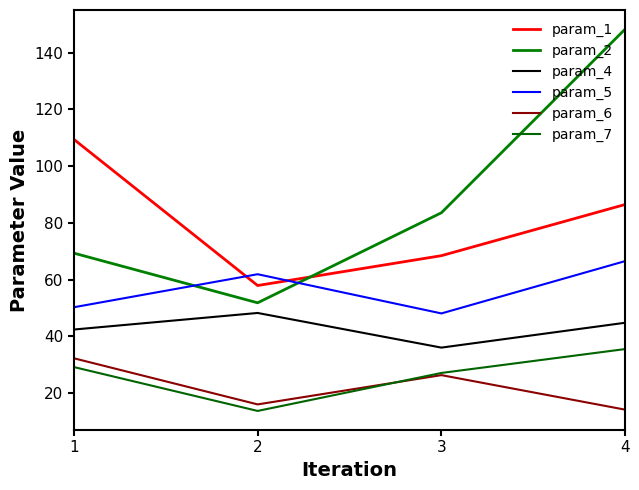

Which series has the widest spread of values?

param_2